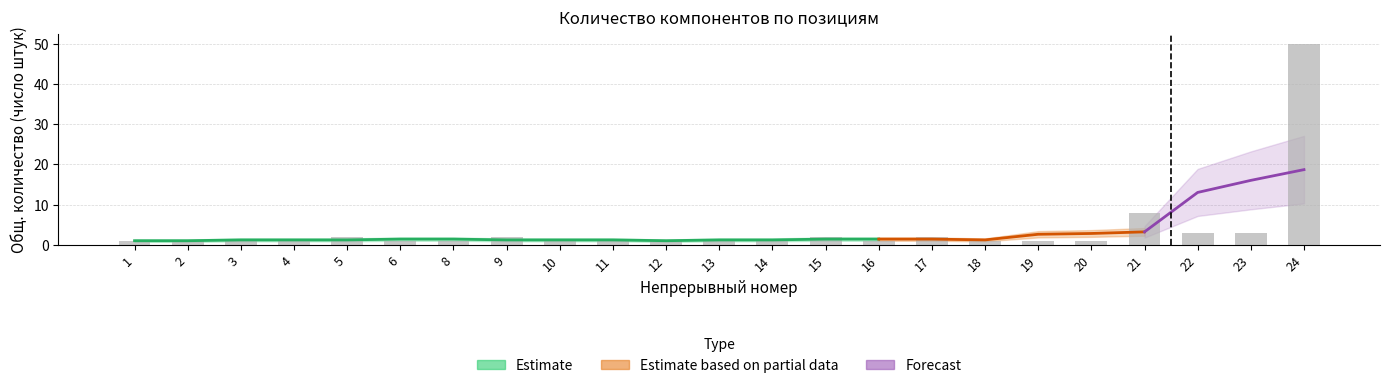

Rank the categories by value from lowest to highest.

1, 2, 3, 4, 6, 8, 10, 11, 12, 13, 14, 16, 18, 19, 20, 5, 9, 15, 17, 22, 23, 21, 24